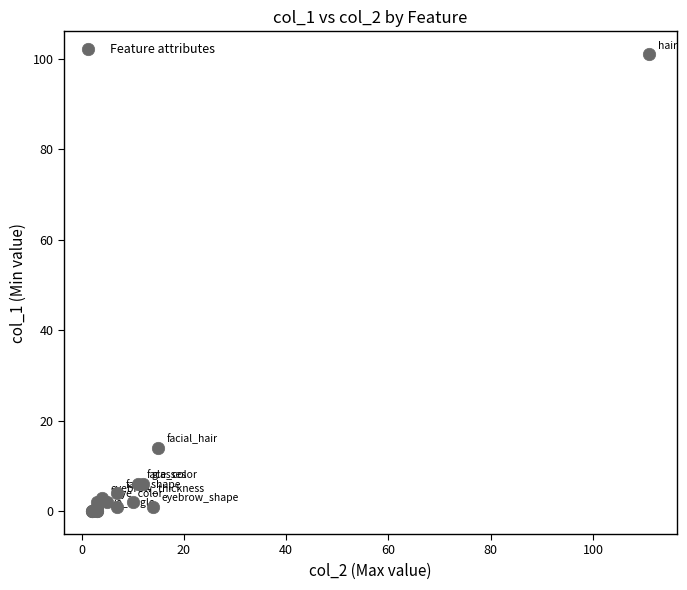

What Y value in the scatter plot is closest to 50?

14